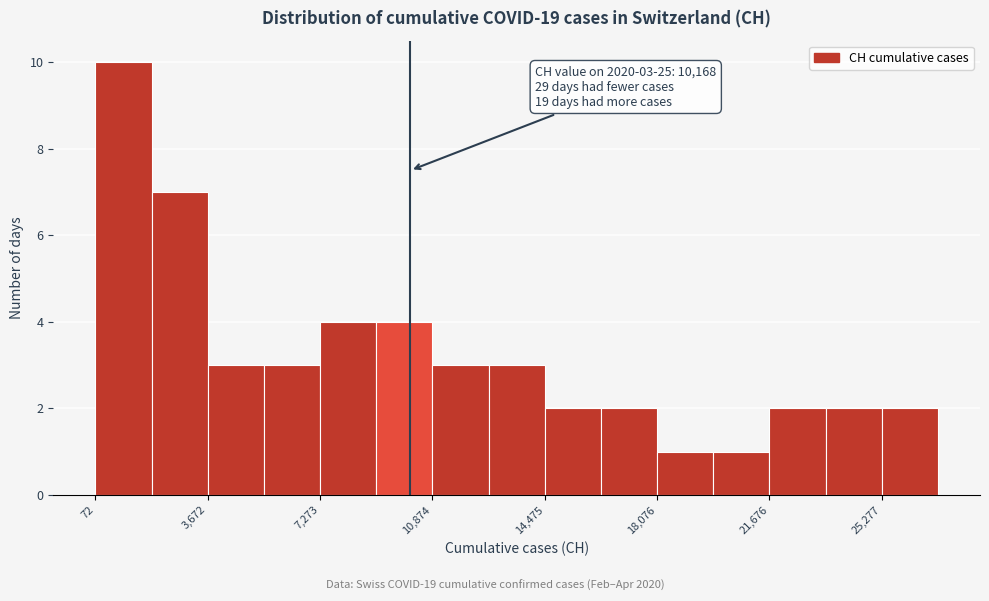

Read against the x-axis, roughly where is the centre of the tallest bar?

1000